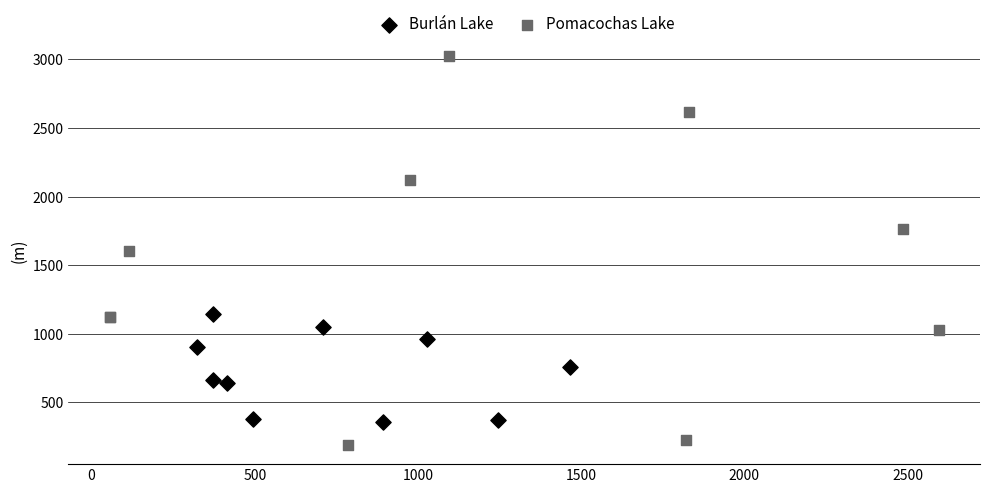

Which series reaches the maximum Y coordinate?

Pomacochas Lake